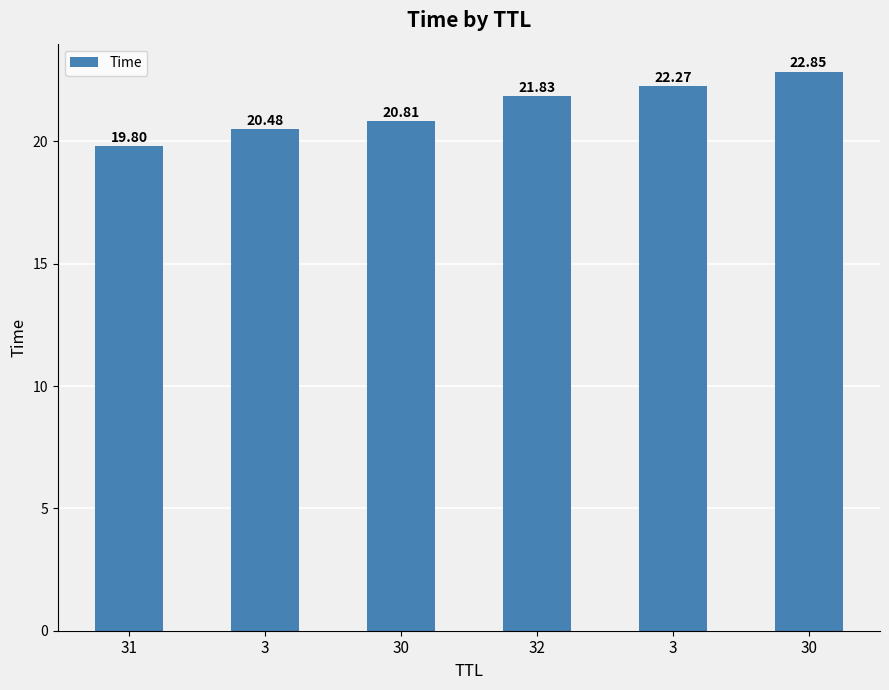

What is the sum of all values?

128.0